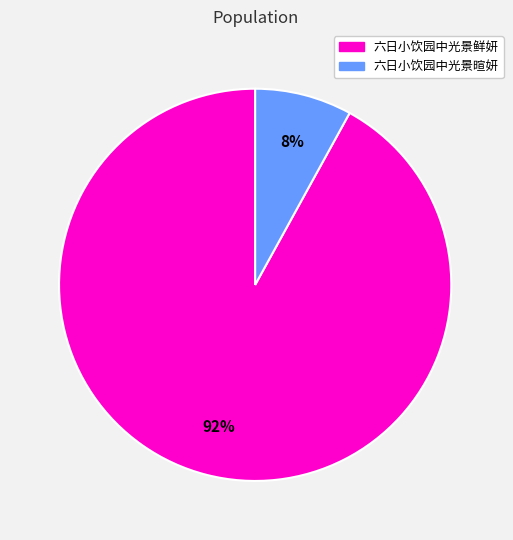

How many segments does this pie chart have?

2